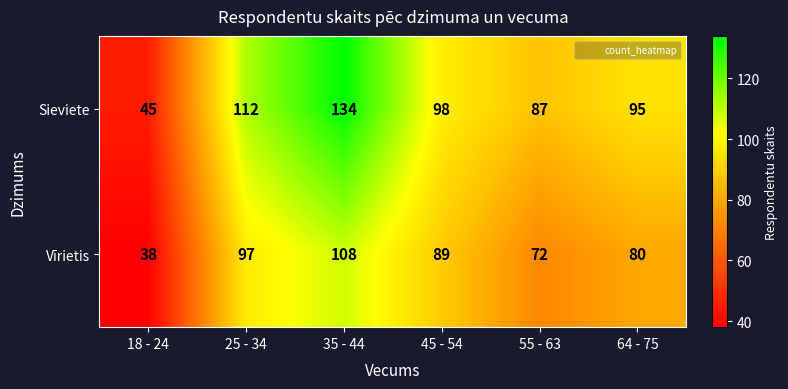

What is the minimum value shown in the chart?

38